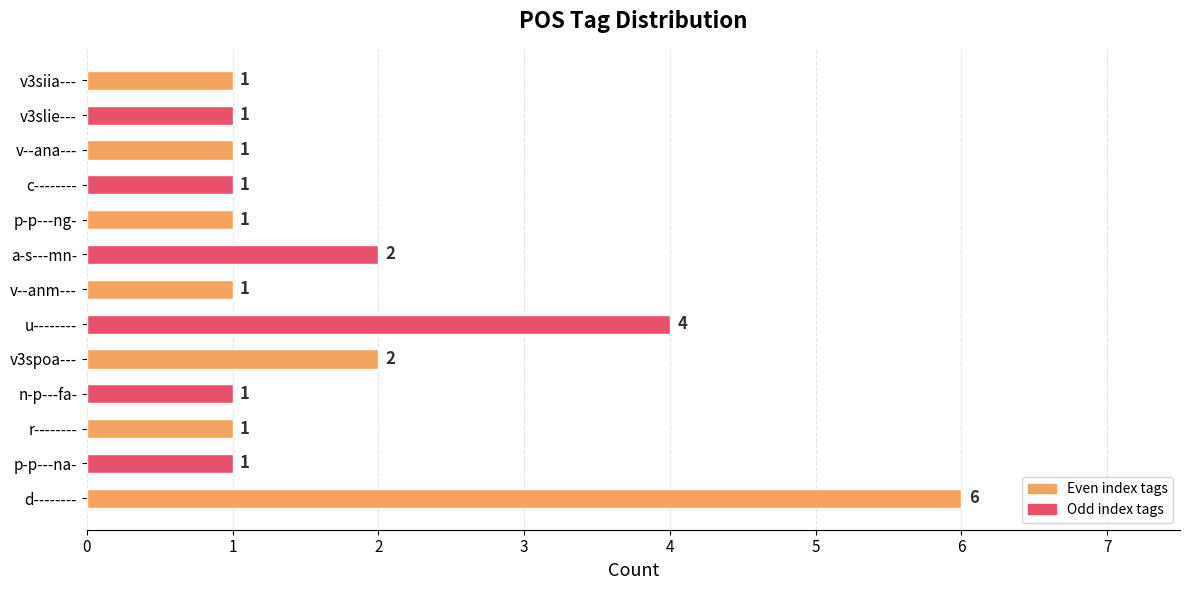

The value at c-------- is 1. True or false?

True